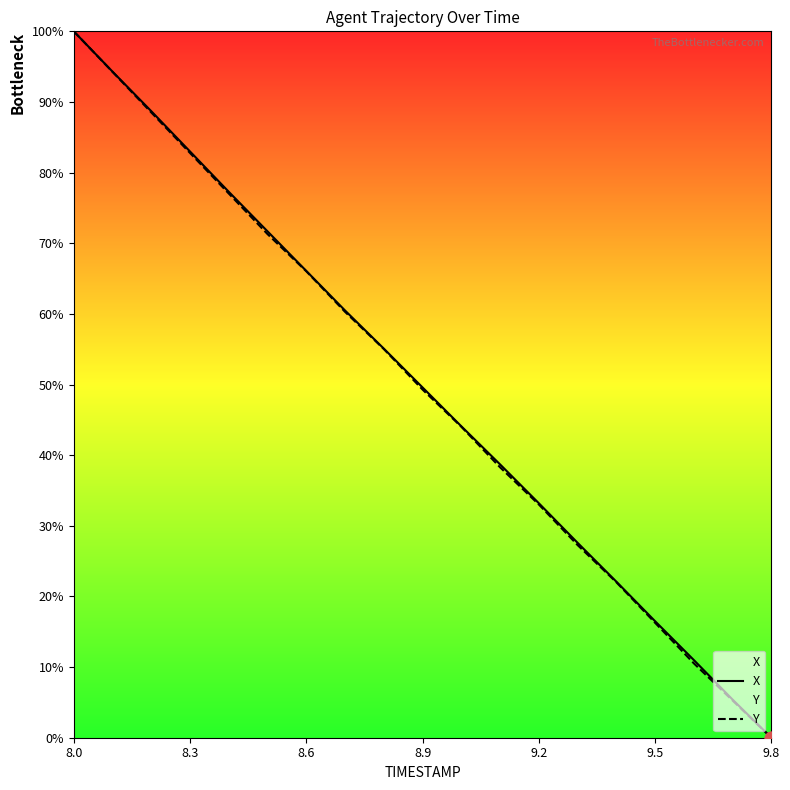

At how many categories does at least one series exceed 59?

8